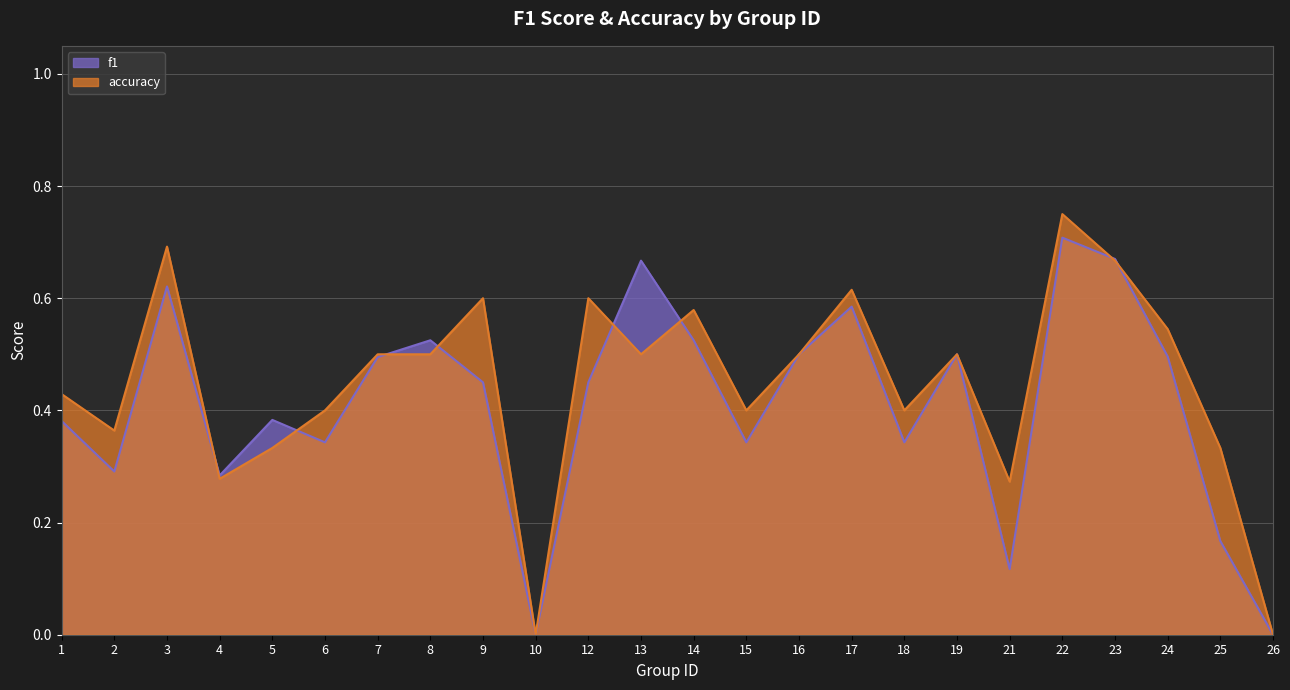

How many interior local peaks does the accuracy series have?

7